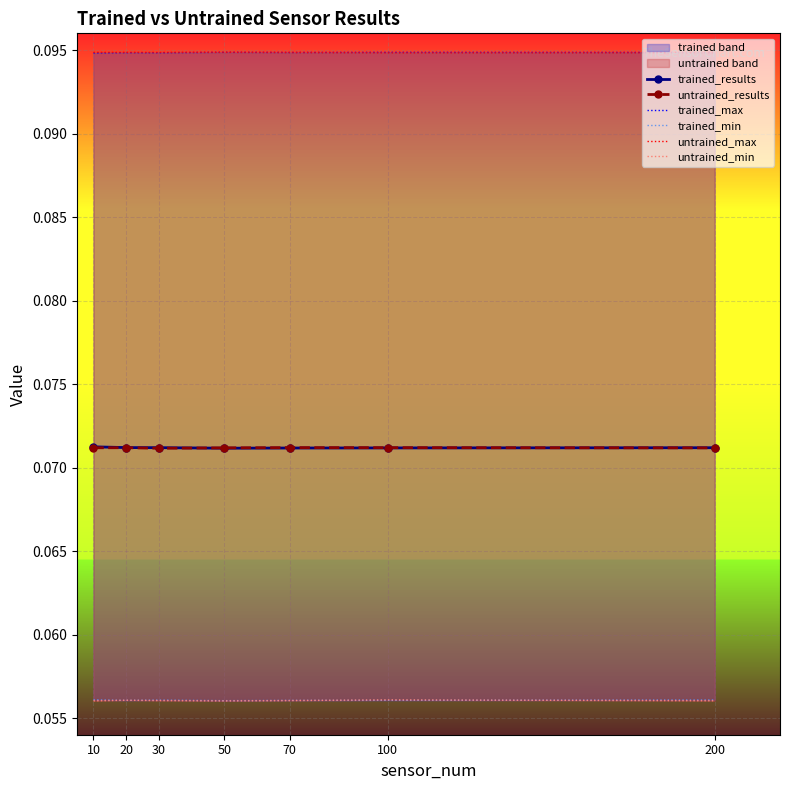

Reading left to right, extract all data points from this chart.

trained_results: 10=0.1	20=0.1	30=0.1	50=0.1	70=0.1	100=0.1	200=0.1
untrained_results: 10=0.1	20=0.1	30=0.1	50=0.1	70=0.1	100=0.1	200=0.1
trained_max: 10=0.1	20=0.1	30=0.1	50=0.1	70=0.1	100=0.1	200=0.1
trained_min: 10=0.1	20=0.1	30=0.1	50=0.1	70=0.1	100=0.1	200=0.1
untrained_max: 10=0.1	20=0.1	30=0.1	50=0.1	70=0.1	100=0.1	200=0.1
untrained_min: 10=0.1	20=0.1	30=0.1	50=0.1	70=0.1	100=0.1	200=0.1